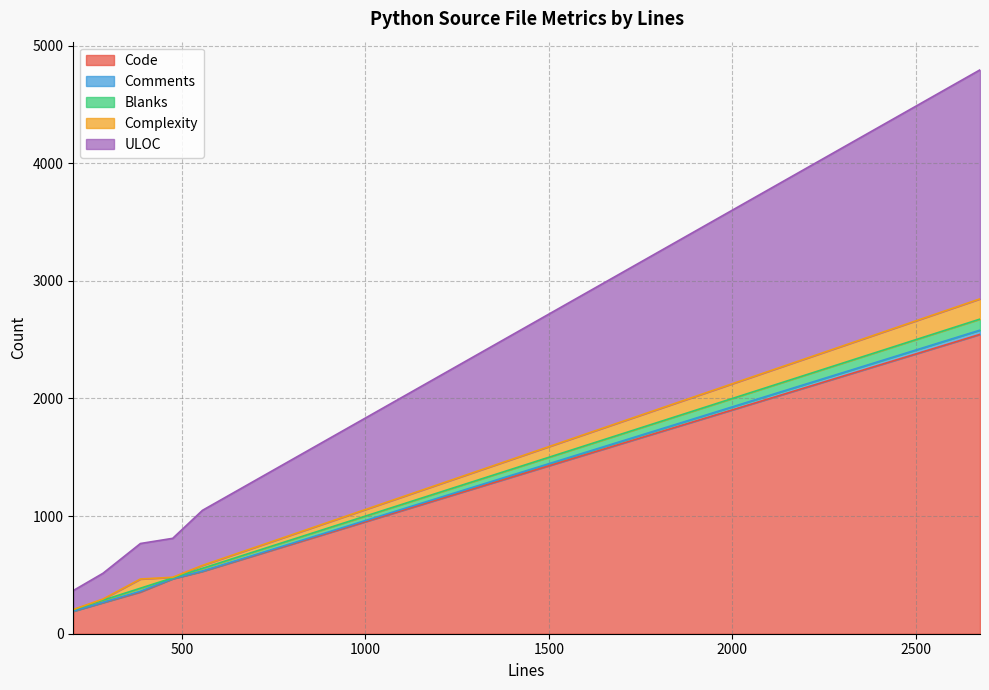

What is the label of the 3rd point from the right?

475